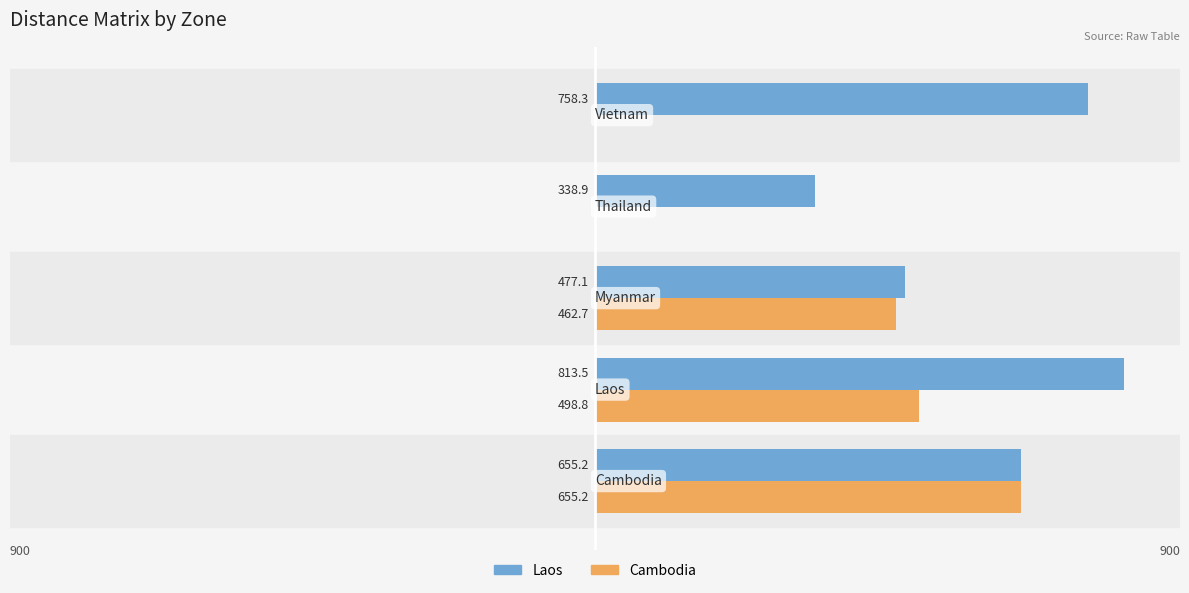

Which series has the largest total across all categories?

Laos